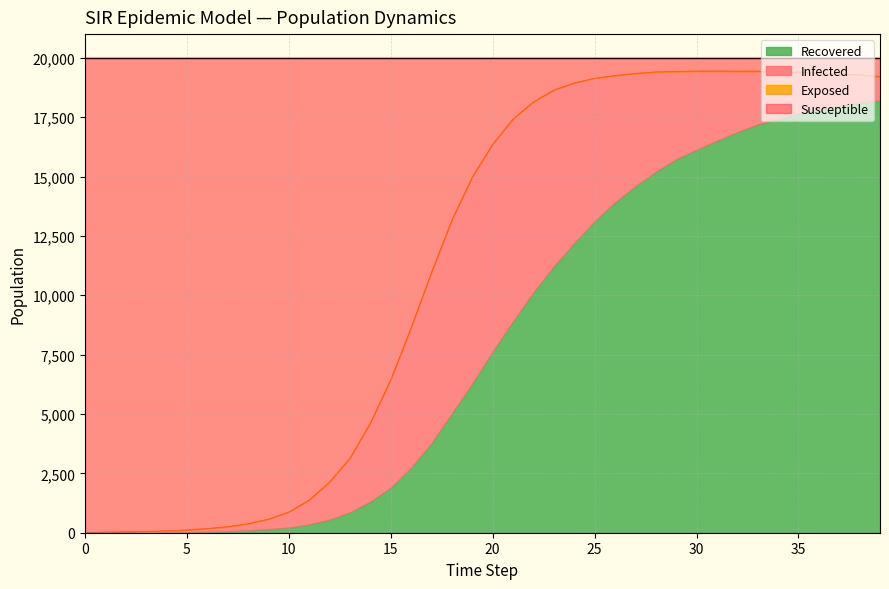

Is it true that Exposed equals 13 at 34?

False